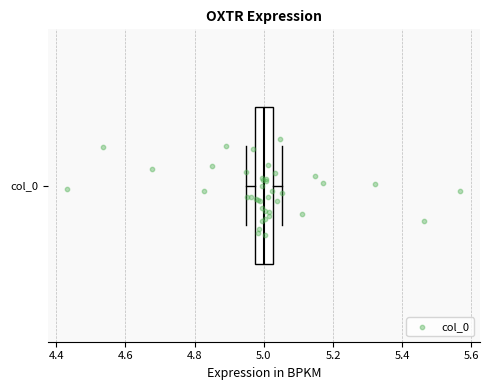

Read this box plot against the x-axis: the position of the median line, the range covered by the box, and the ends of both whiskers. The values are not printed on the chart, so give them approximately, as read against the axis.

median 5.00, box 4.98 to 5.02, whiskers 4.94 to 5.06